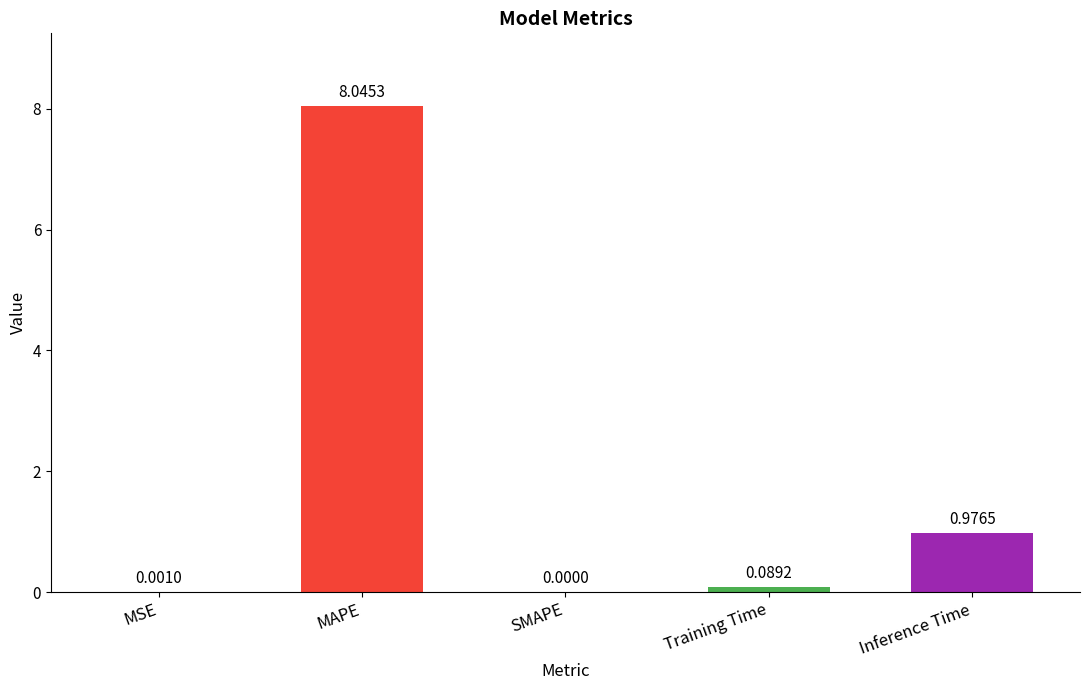

Where is the data nearest to the value 4?

Inference Time